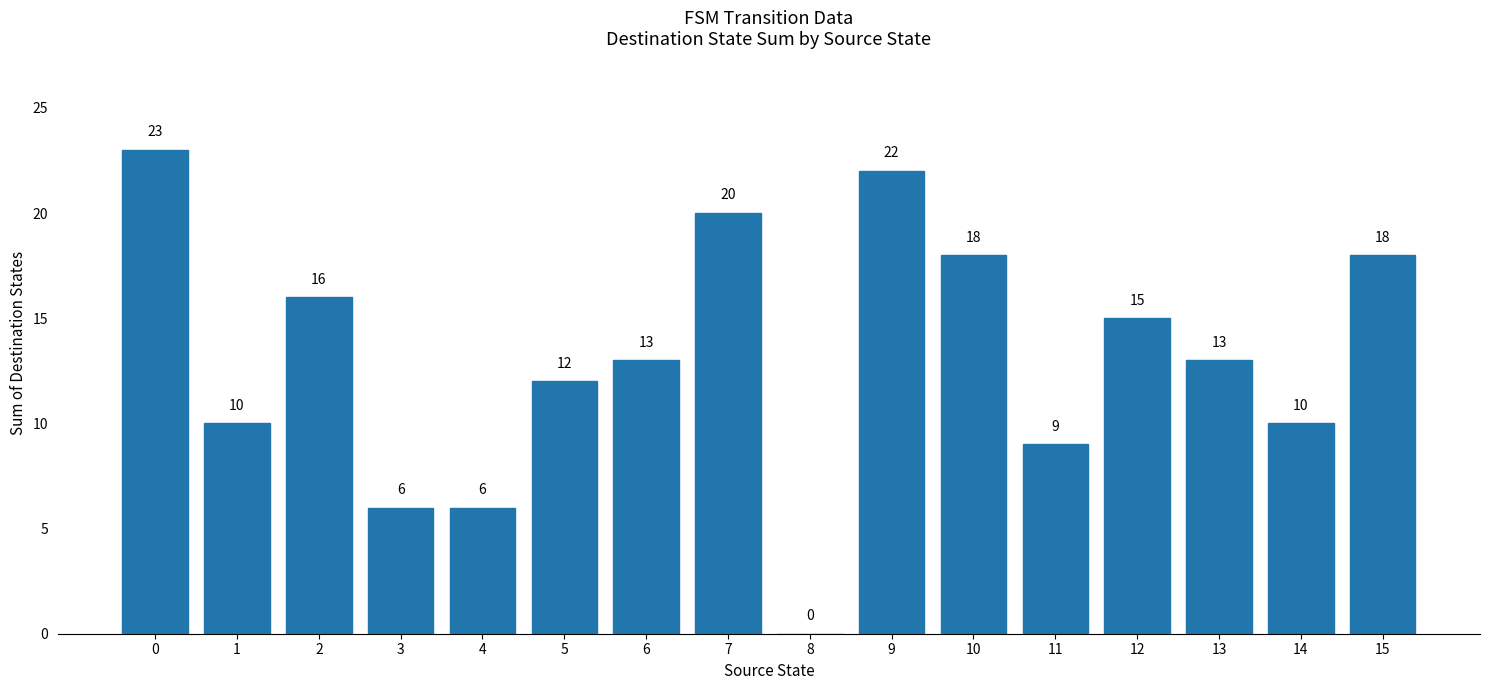

What is the change in value from 6 to 9?

+9